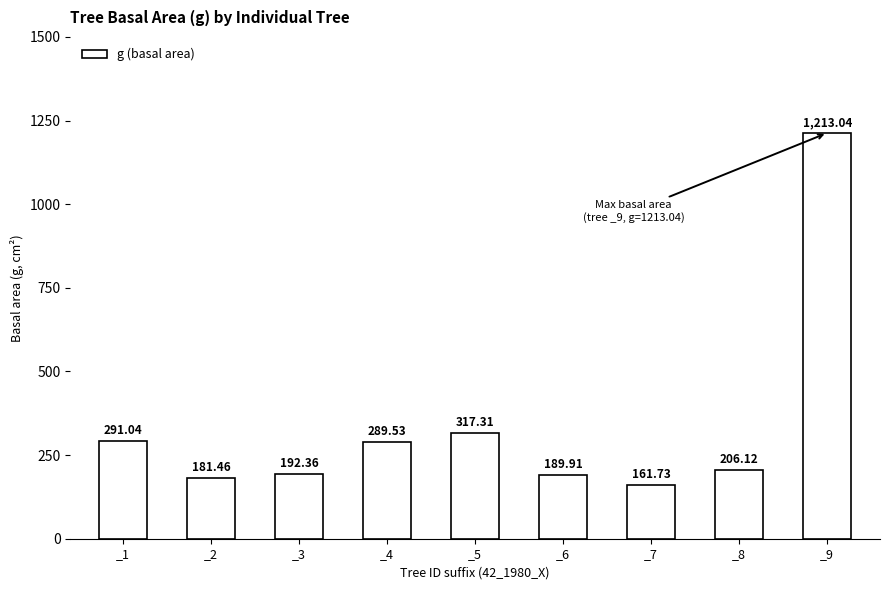

Which label corresponds to the largest value in the chart?

_9